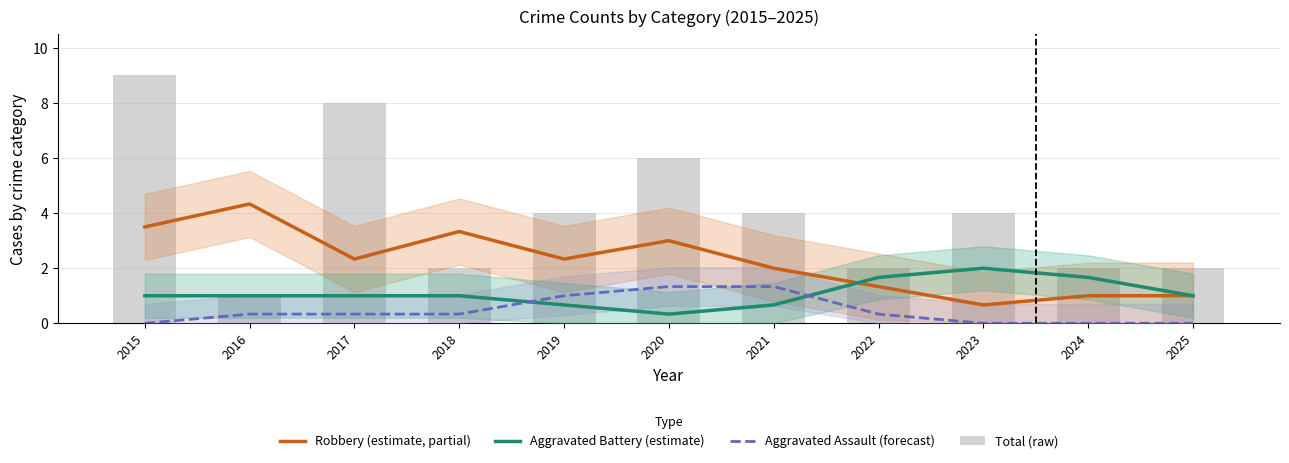

List the series in order of their peak value, highest first.

Total (raw), Robbery (estimate, partial), Aggravated Battery (estimate), Aggravated Assault (forecast)